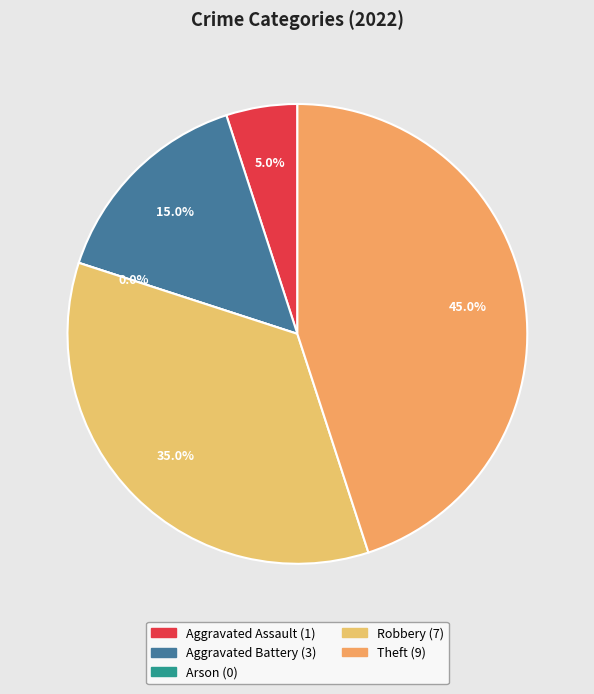

What percentage do Aggravated Assault and Arson together represent?

5.0%